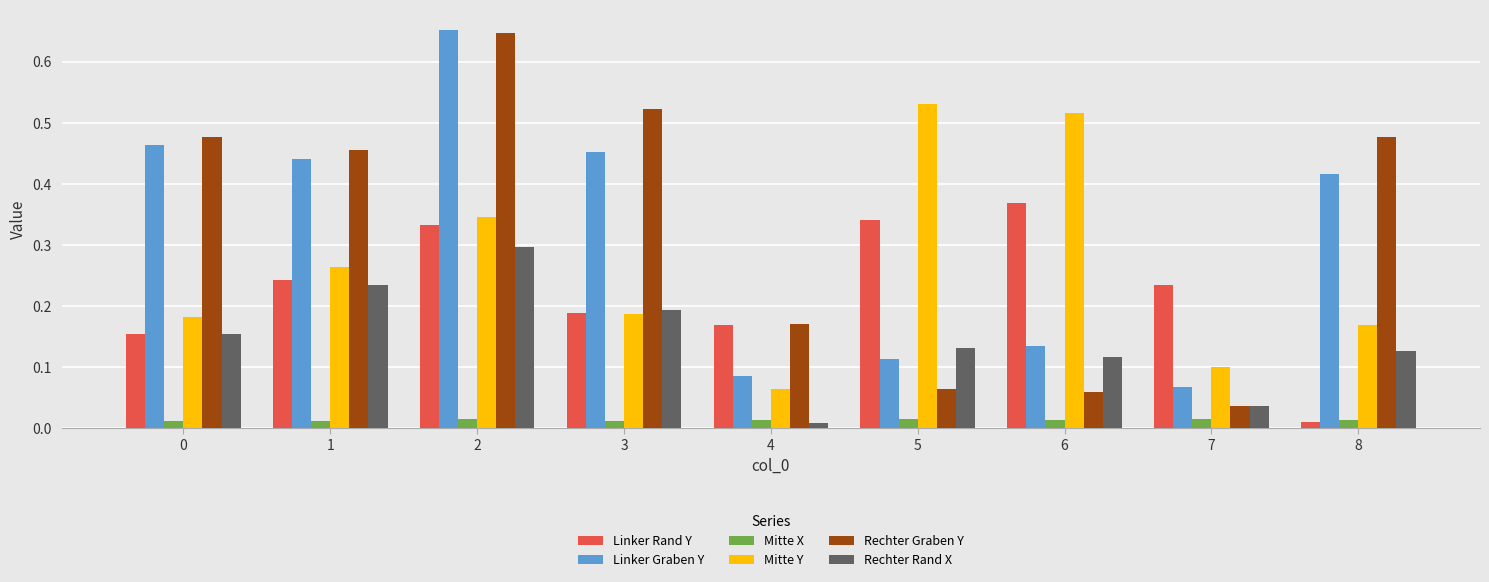

The value of Linker Rand Y at 0 is 0.2. True or false?

True